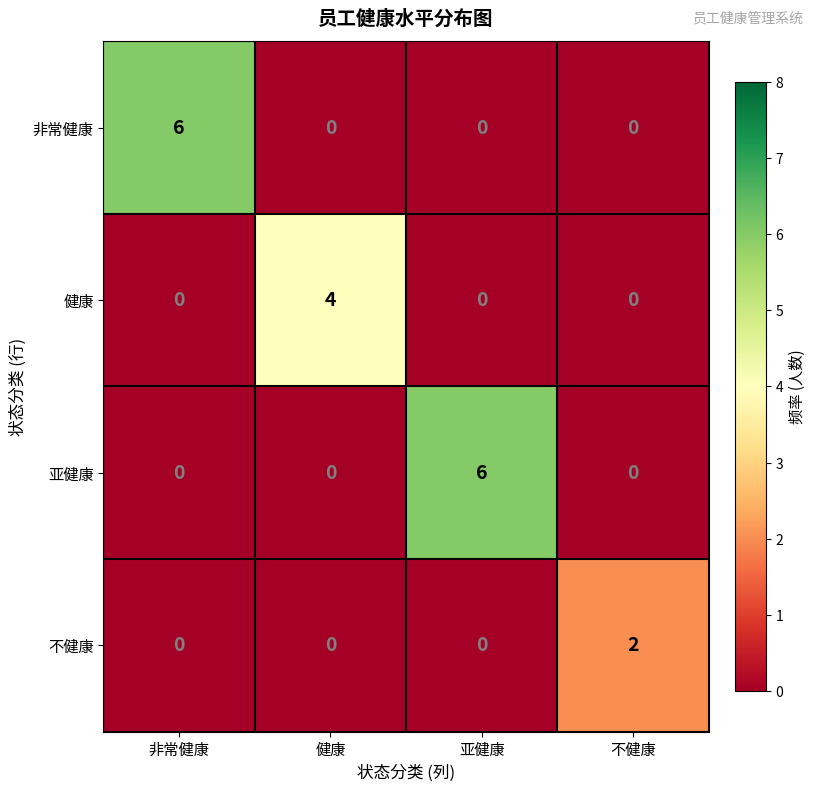

Is it true that 非常健康 equals 6 at 非常健康?

True